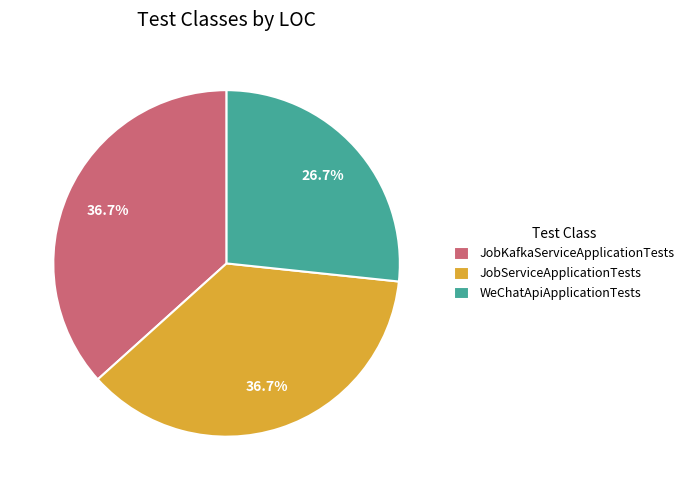

To the nearest percent, what is the combined percentage of WeChatApiApplicationTests and JobKafkaServiceApplicationTests?

63%